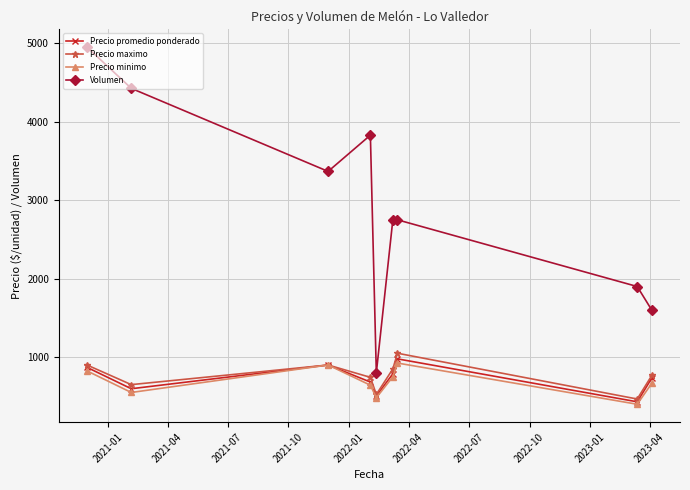

True or false: Volumen and Precio promedio ponderado intersect in this chart.

False